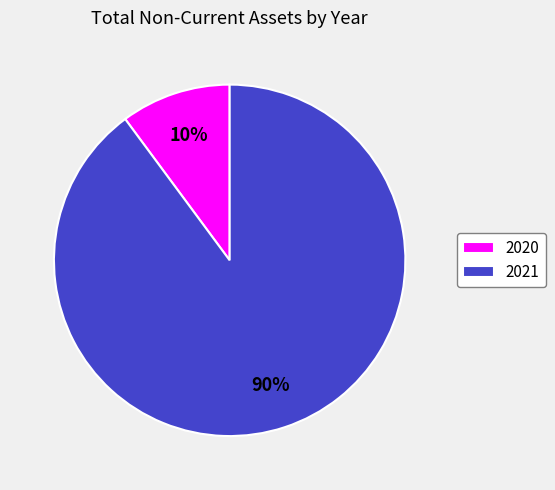

What is the smallest slice in the pie chart?

2020